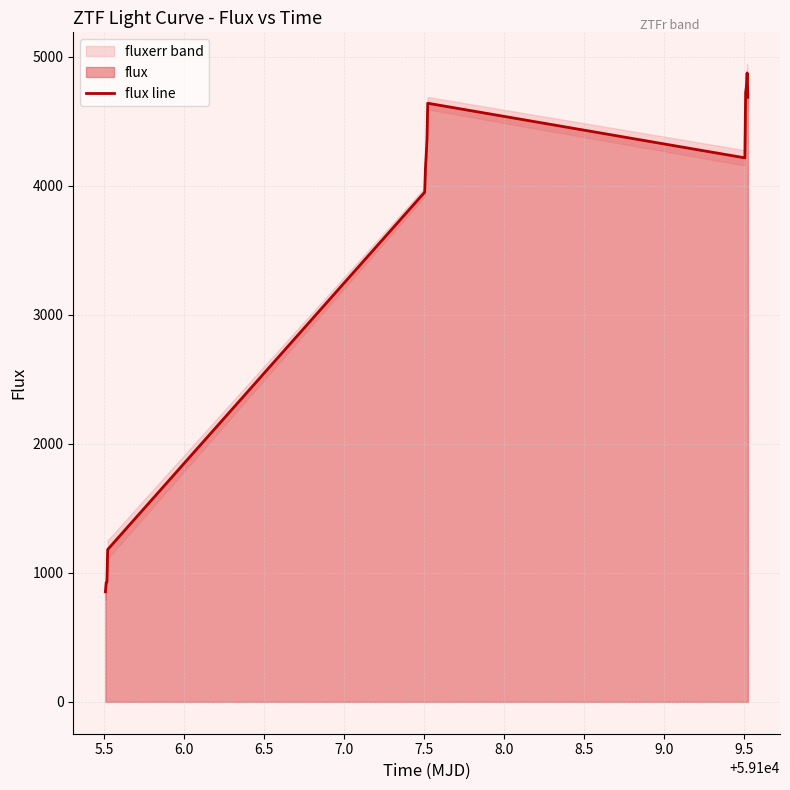

What is the value of the 5th point from the left?

3951.6